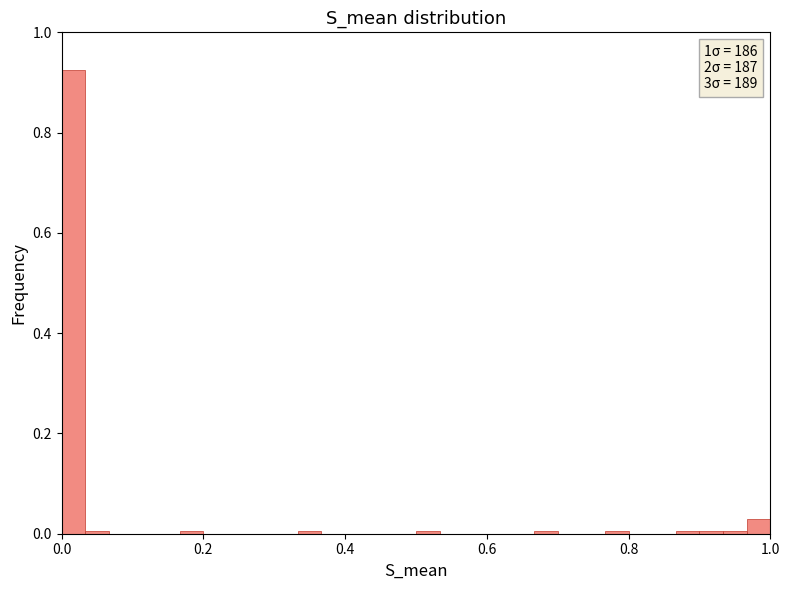

Read against the x-axis, roughly where is the centre of the tallest bar?

0.02